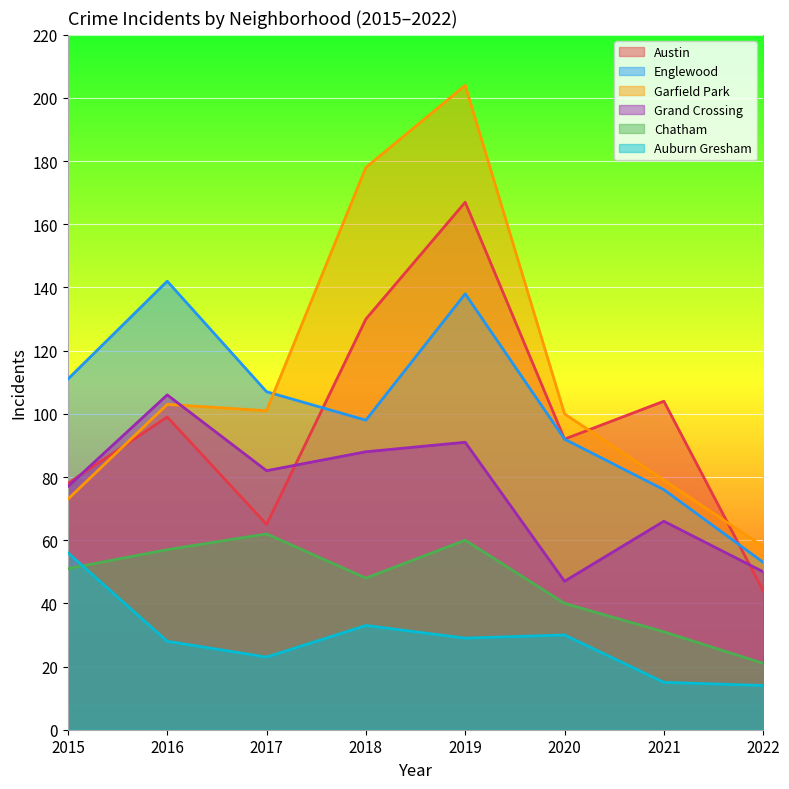

What are all the series names shown in the legend?

Austin, Englewood, Garfield Park, Grand Crossing, Chatham, Auburn Gresham